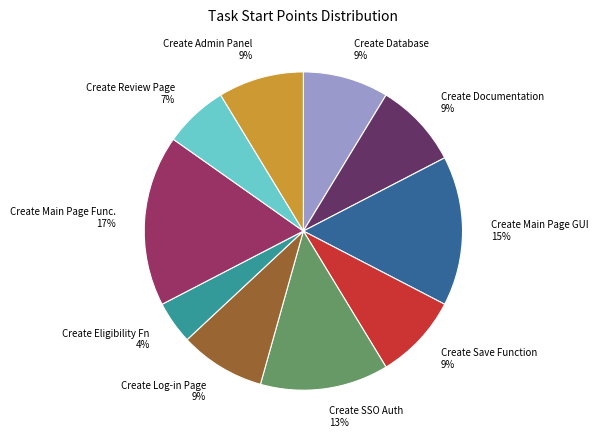

To the nearest percent, what is the difference between the largest and smallest slice percentages?

13%